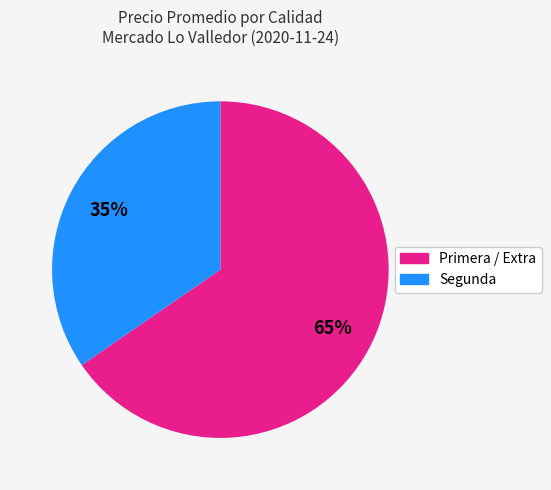

Between Primera / Extra and Segunda, which is larger?

Primera / Extra